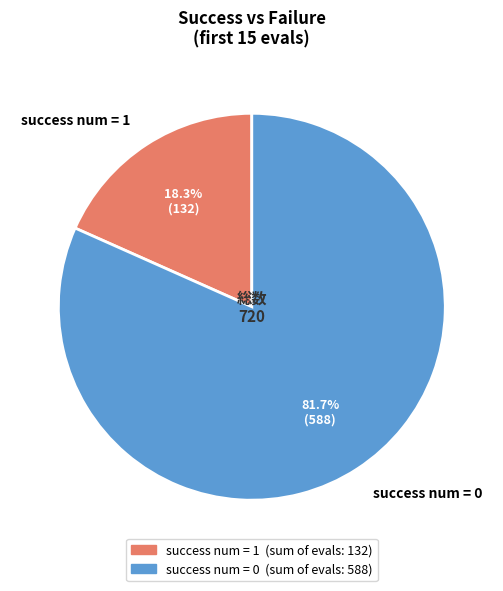

Is the sum of success num = 0 and success num = 1 greater than half?

Yes